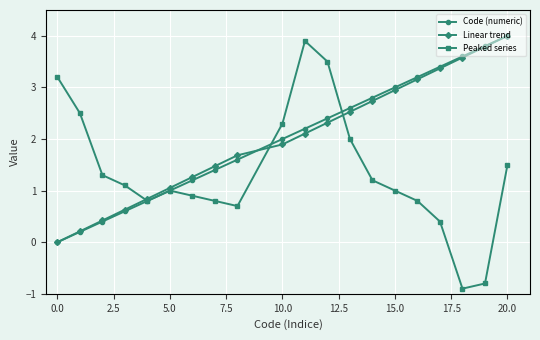

True or false: Linear trend has more than 1 points higher than both neighbors.

False